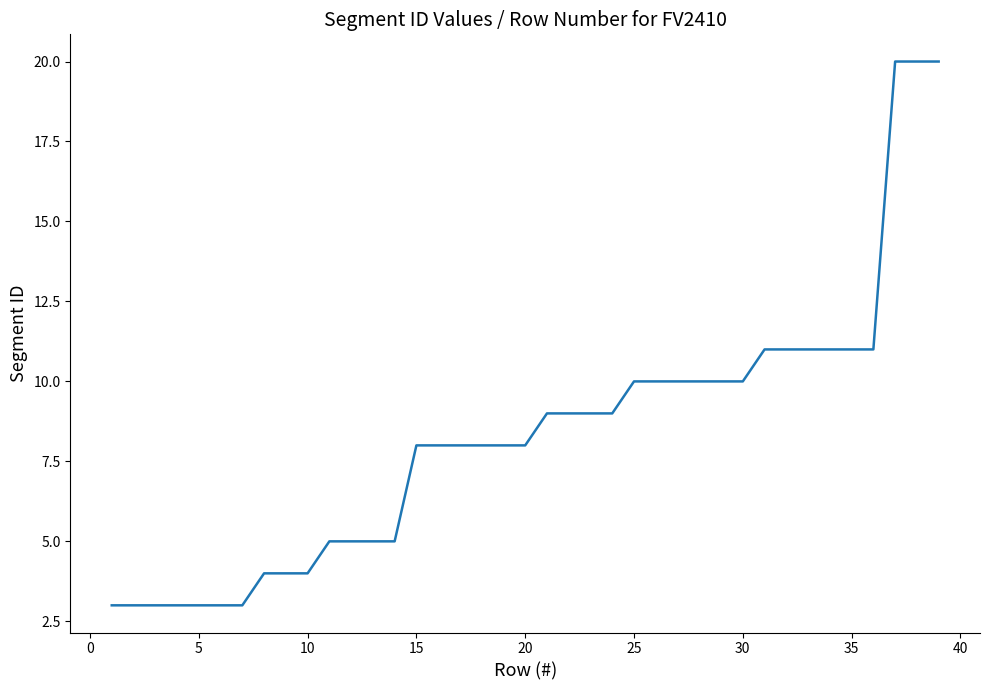

Count the number of data series in this chart.

1